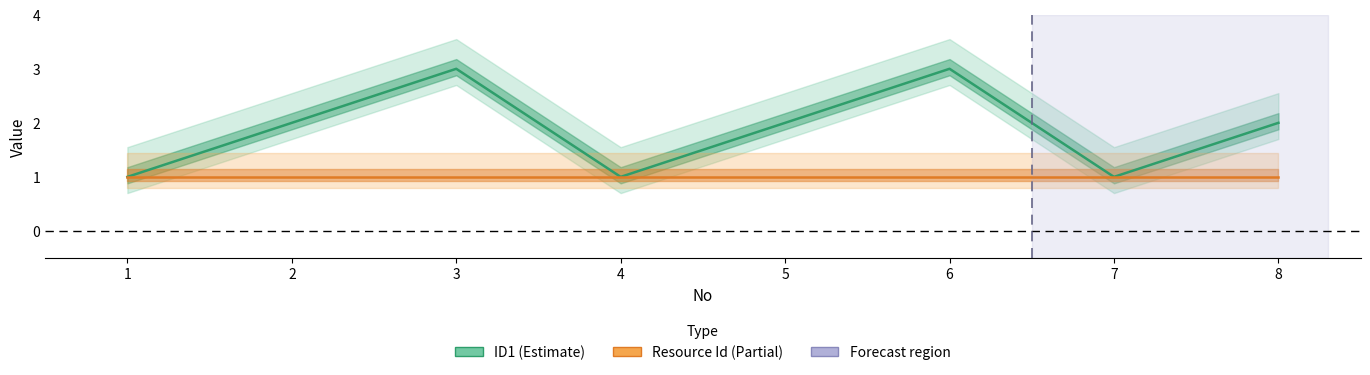

True or false: Resource Id has more than 2 points higher than both neighbors.

False